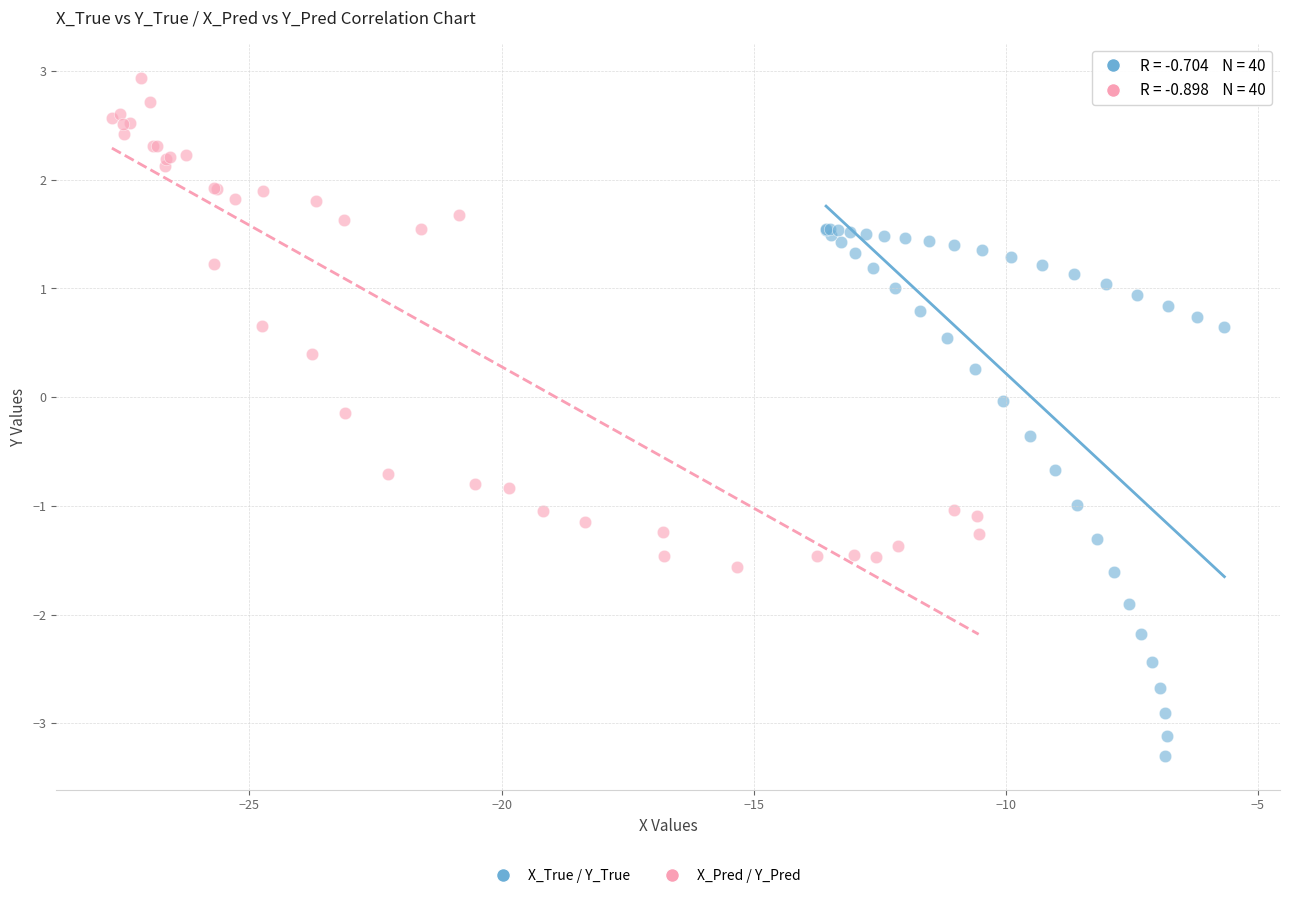

Which series has the largest Y range (max minus min)?

X_True / Y_True